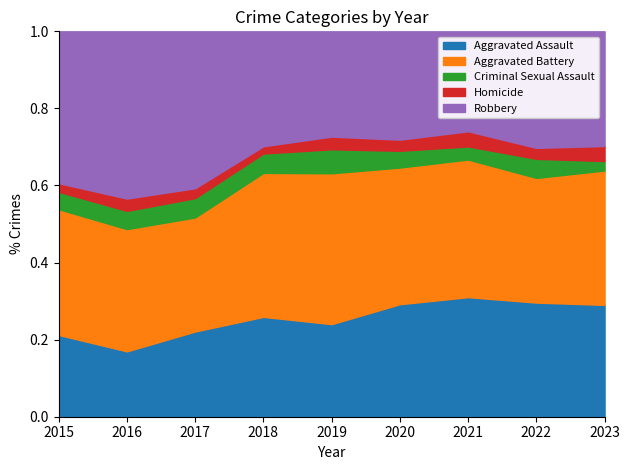

At which label does Aggravated Assault reach its minimum?

2016